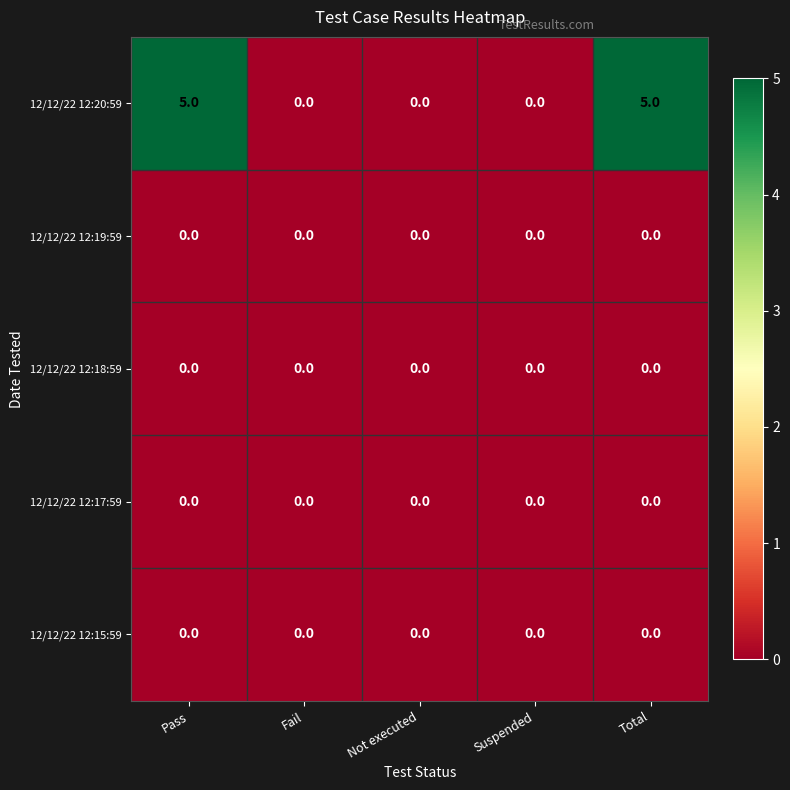

Reading right to left, extract all data points from this chart.

12/12/22 12:20:59: 5	0	0	0	5
12/12/22 12:19:59: 0	0	0	0	0
12/12/22 12:18:59: 0	0	0	0	0
12/12/22 12:17:59: 0	0	0	0	0
12/12/22 12:15:59: 0	0	0	0	0